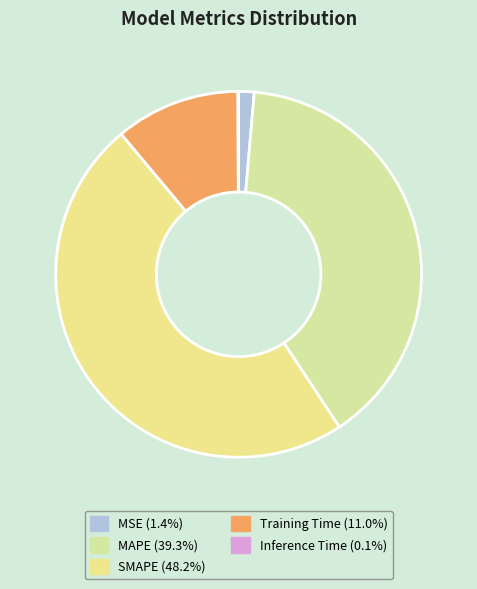

Do MAPE and SMAPE together represent more than half of the pie?

Yes